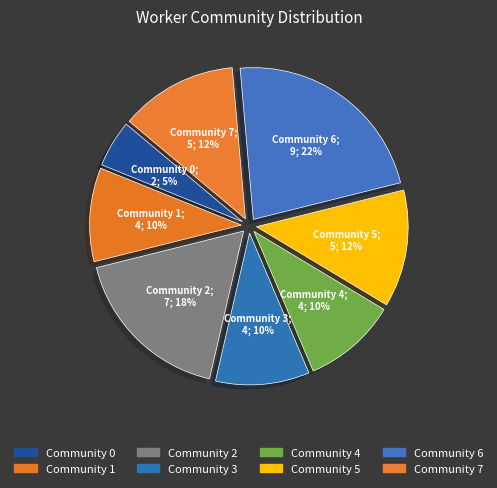

How many segments does this pie chart have?

8